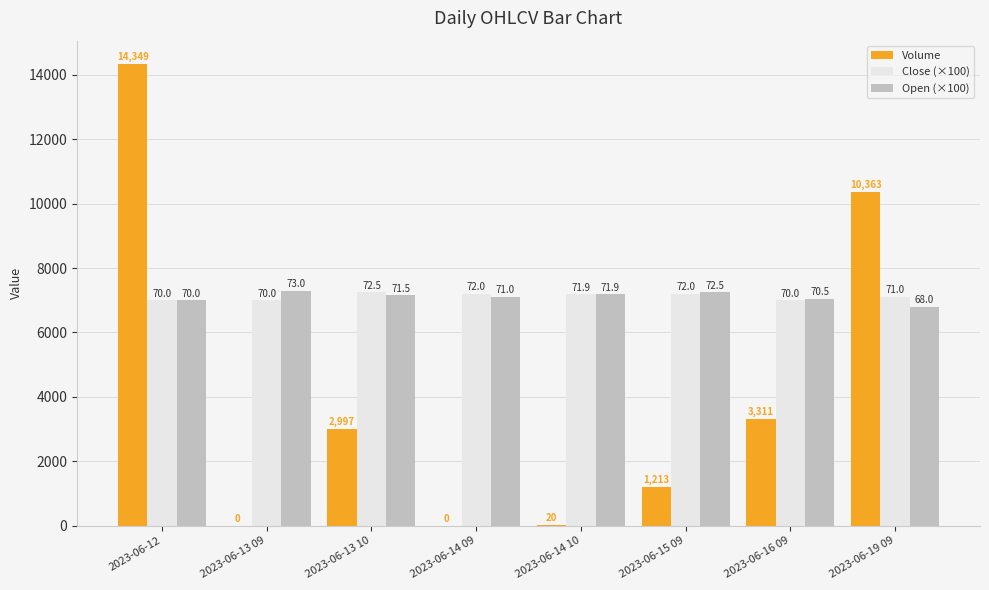

What are all the series names shown in the legend?

Volume, Close (×100), Open (×100)